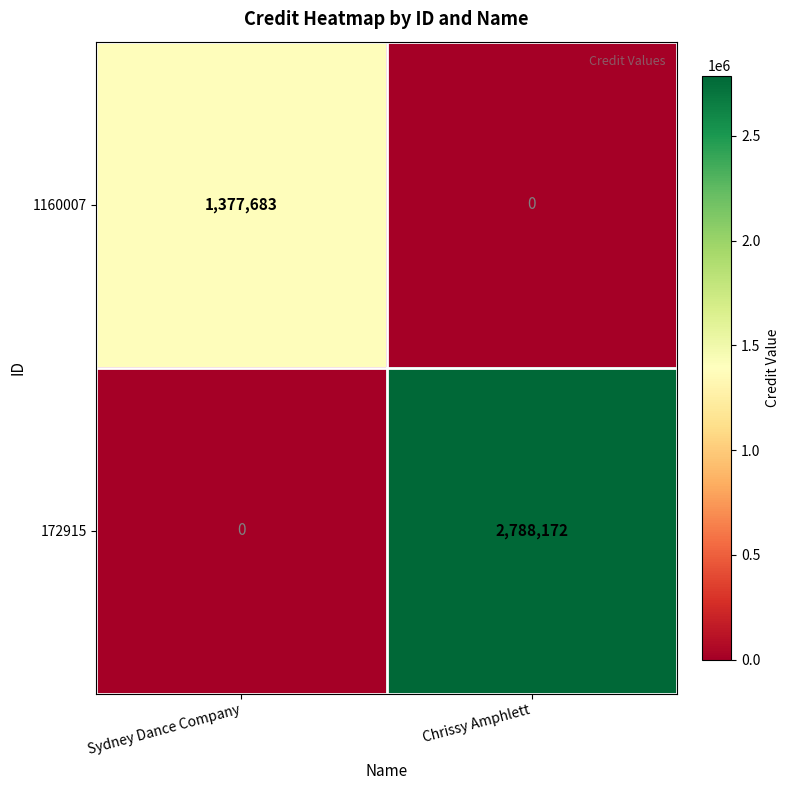

Where is 172915 nearest to the value 1394086?

Sydney Dance Company